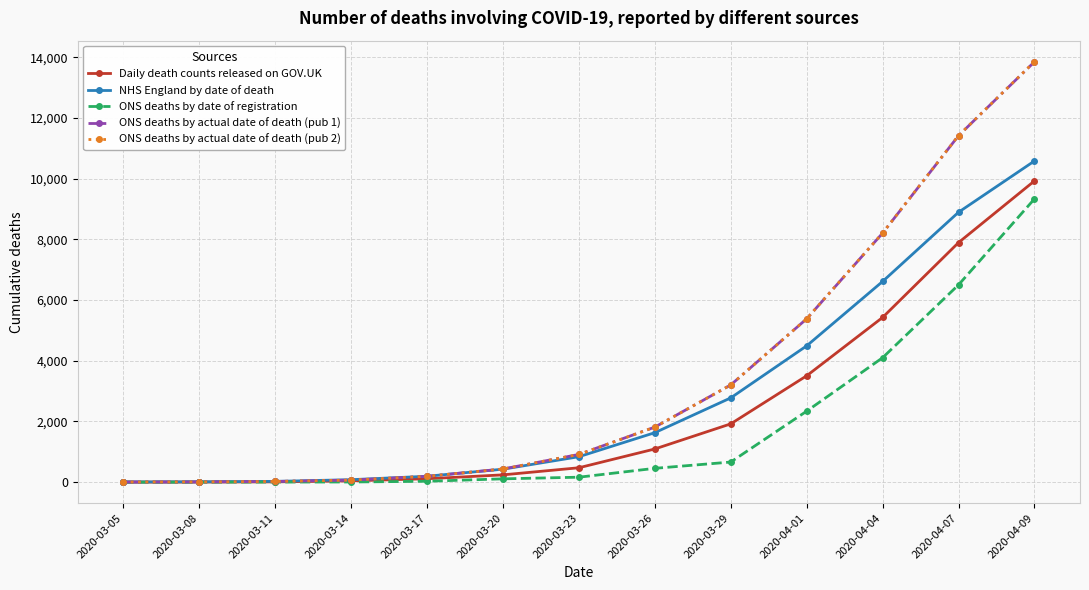

What is the difference between the second highest and minimum values in the NHS England by date of death series?

8887